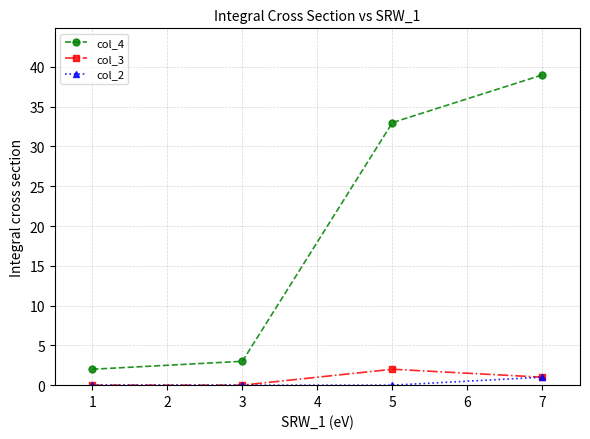

At which label is col_4 closest to 20?

5